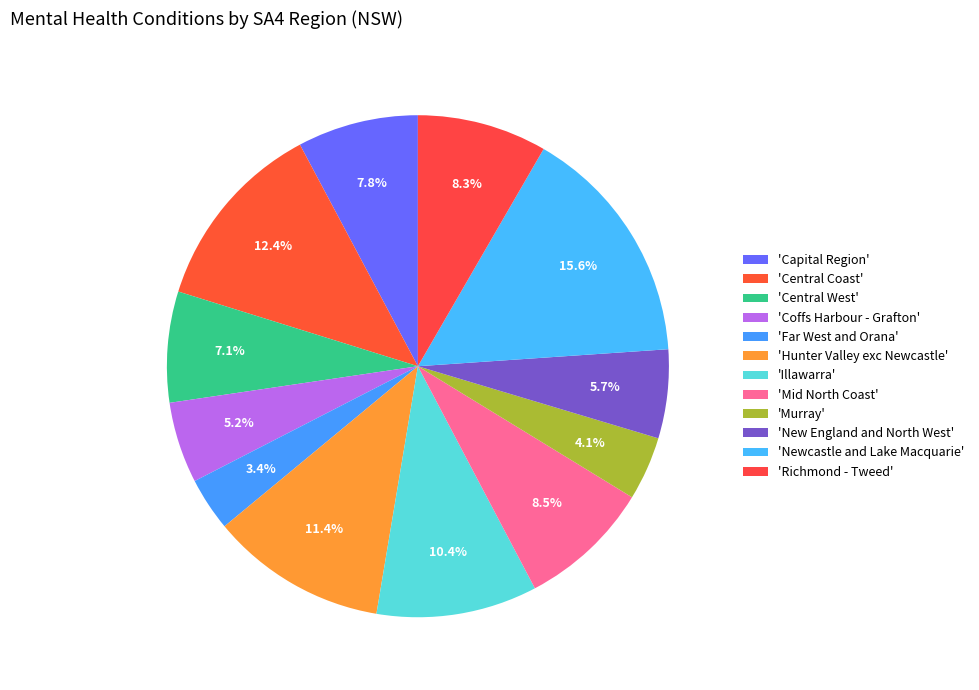

To the nearest percent, what is the average slice percentage?

8%